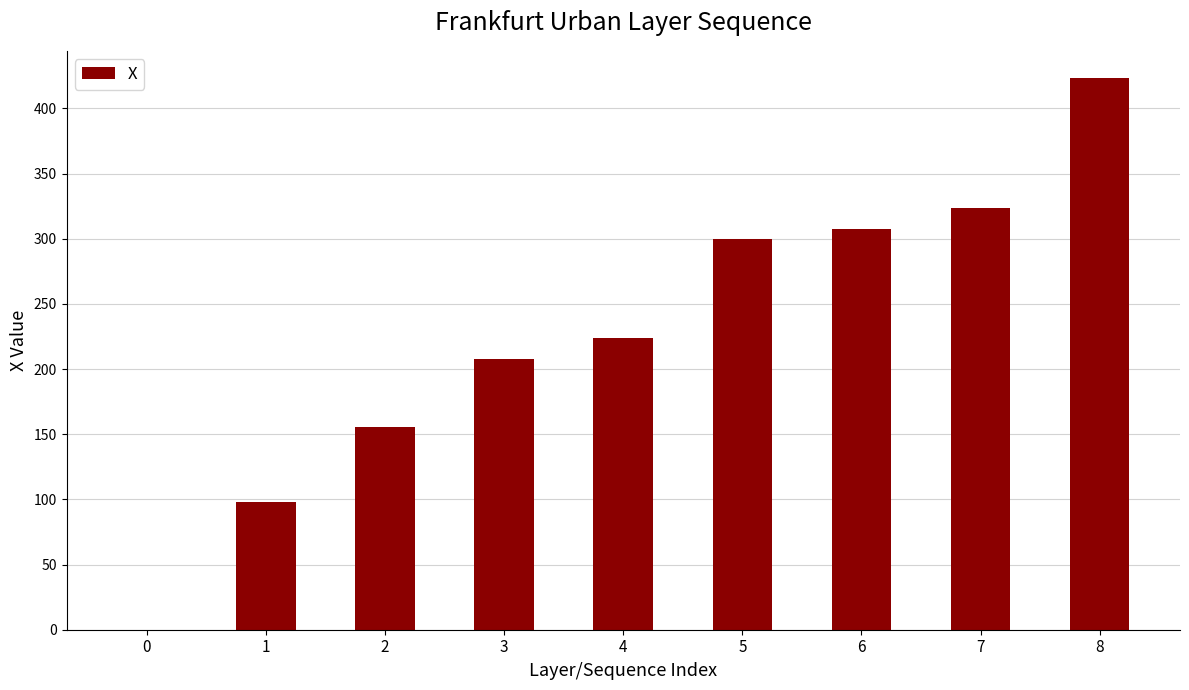

Reading left to right, list all the values displayed in this chart.

0.1	97.7	155.2	207.7	223.7	299.7	307.7	323.7	423.0